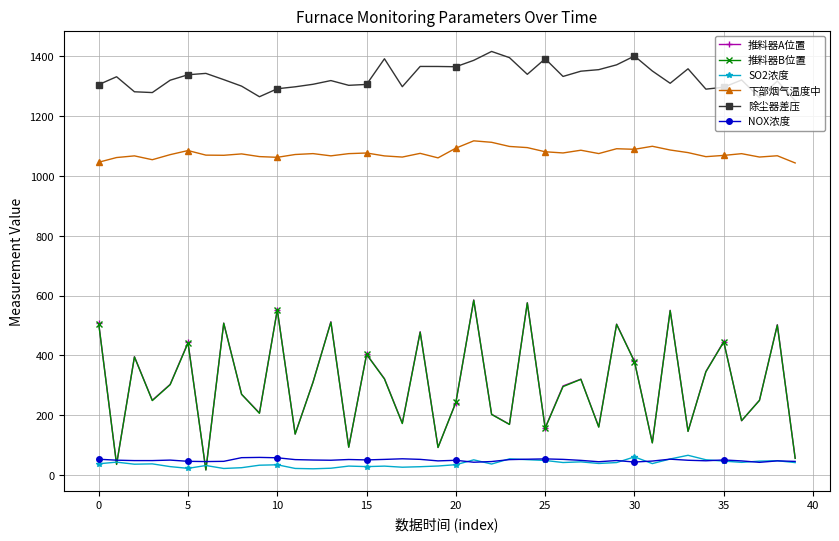

Count the number of data series in this chart.

6